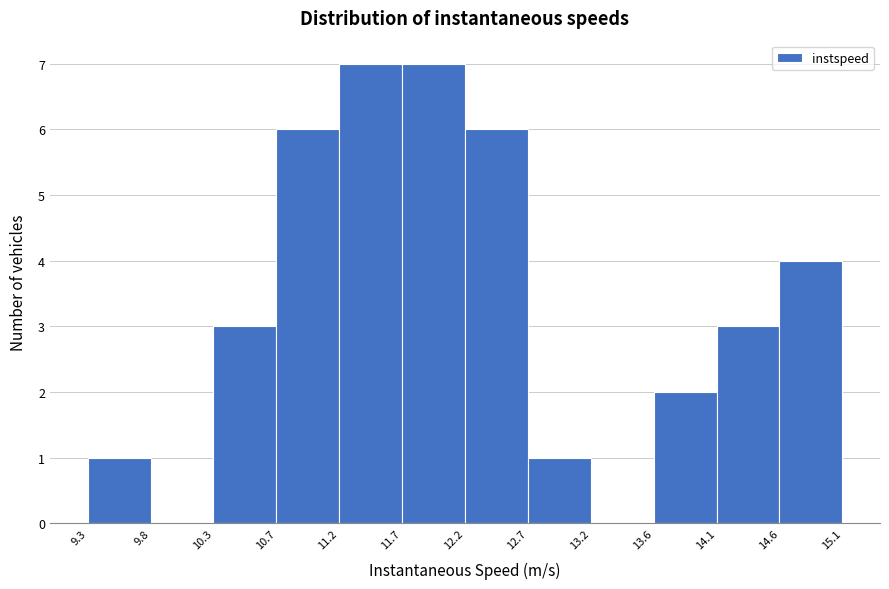

Reading left to right, list every bar in this chart as the range it spans on the x-axis followed by its height. The values are not printed on the chart, so give them approximately, as read against the axis.

9.3 to 9.8: 1
9.8 to 10.3: 0
10.3 to 10.7: 3
10.7 to 11.2: 6
11.2 to 11.7: 7
11.7 to 12.2: 7
12.2 to 12.7: 6
12.7 to 13.2: 1
13.2 to 13.6: 0
13.6 to 14.1: 2
14.1 to 14.6: 3
14.6 to 15.1: 4